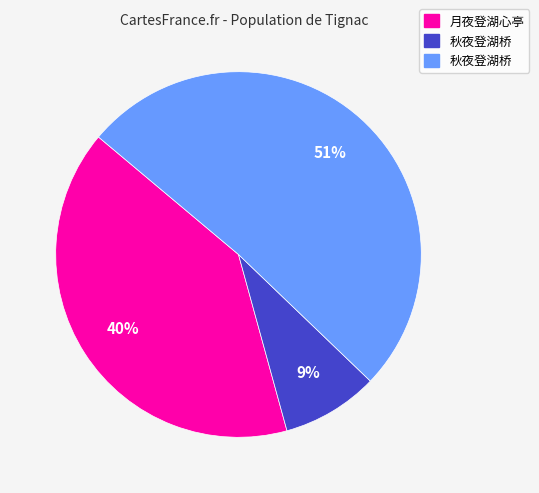

Is there a majority slice in this chart?

Yes